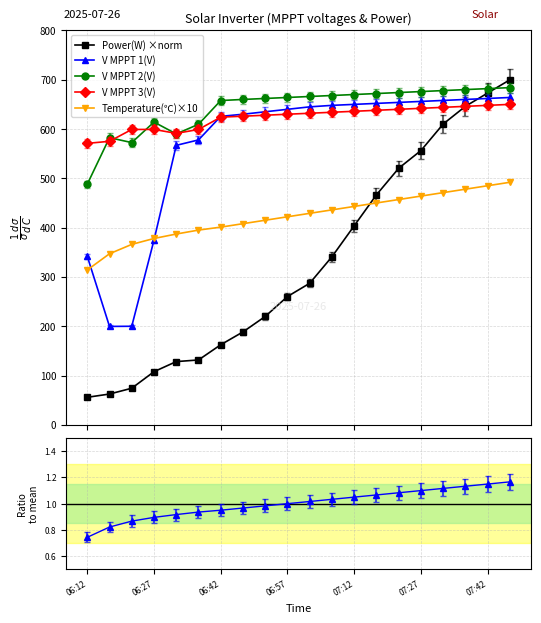

What is the lowest value of the Temp ratio series?

0.7